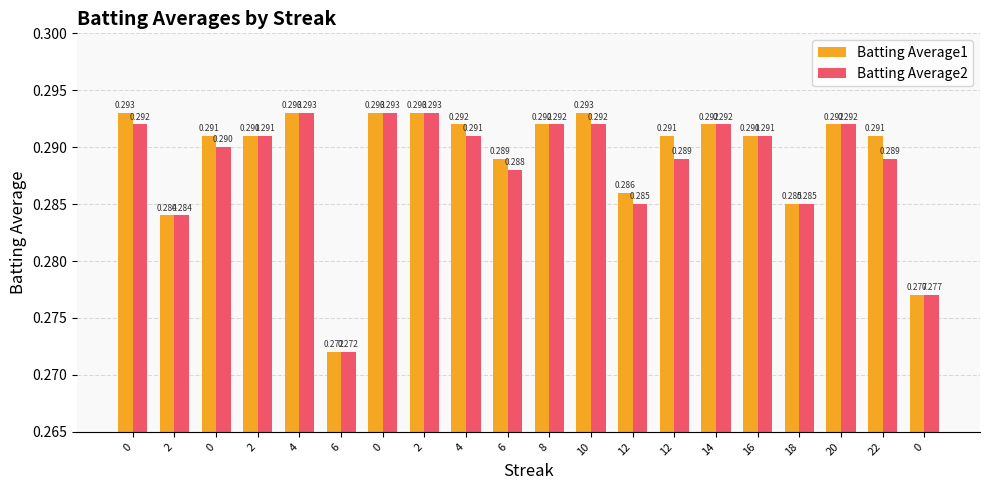

What are all the series names shown in the legend?

Batting Average1, Batting Average2